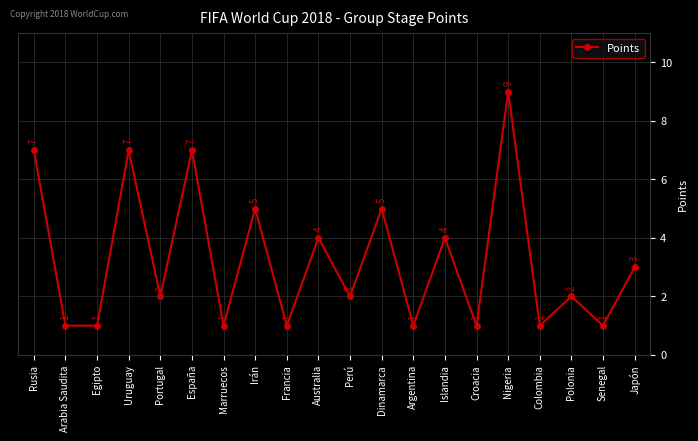

Reading right to left, extract all data points from this chart.

3	1	2	1	9	1	4	1	5	2	4	1	5	1	7	2	7	1	1	7